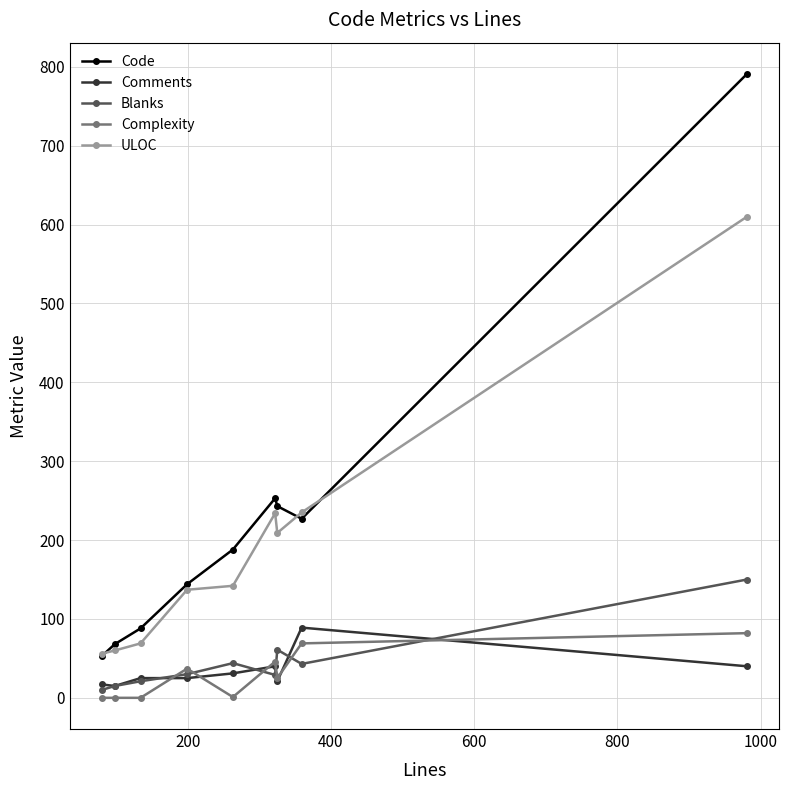

What is the average value of the Comments series?

34